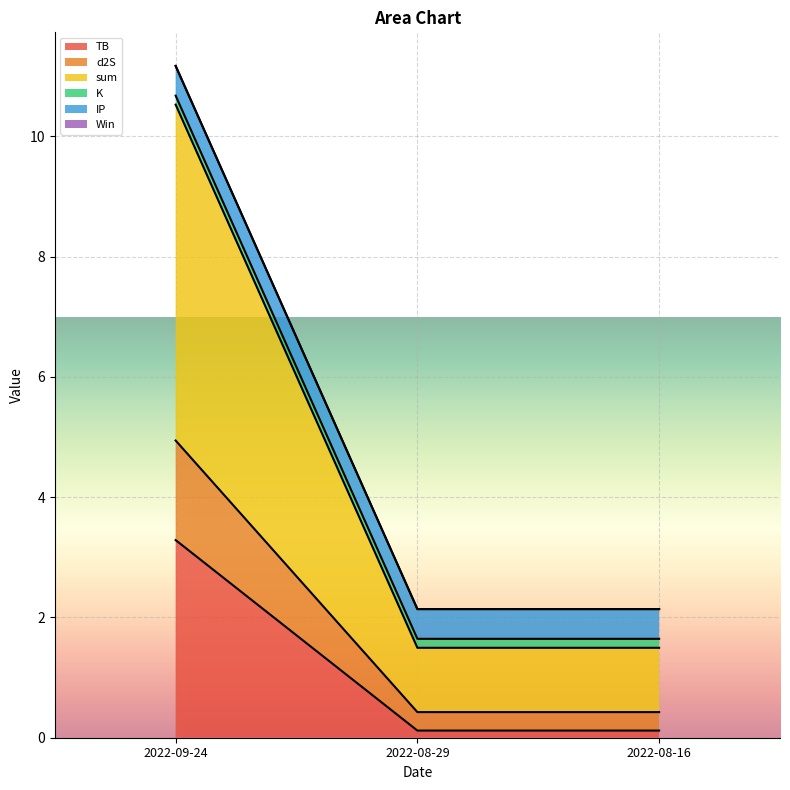

What is the minimum value for TB?

0.1